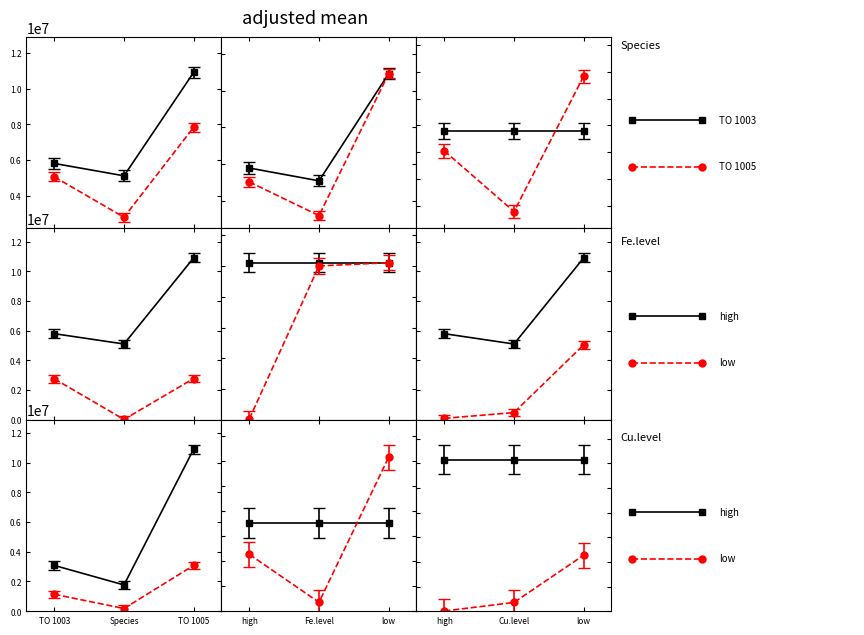

What is the approximate value of low at Species?

0.2